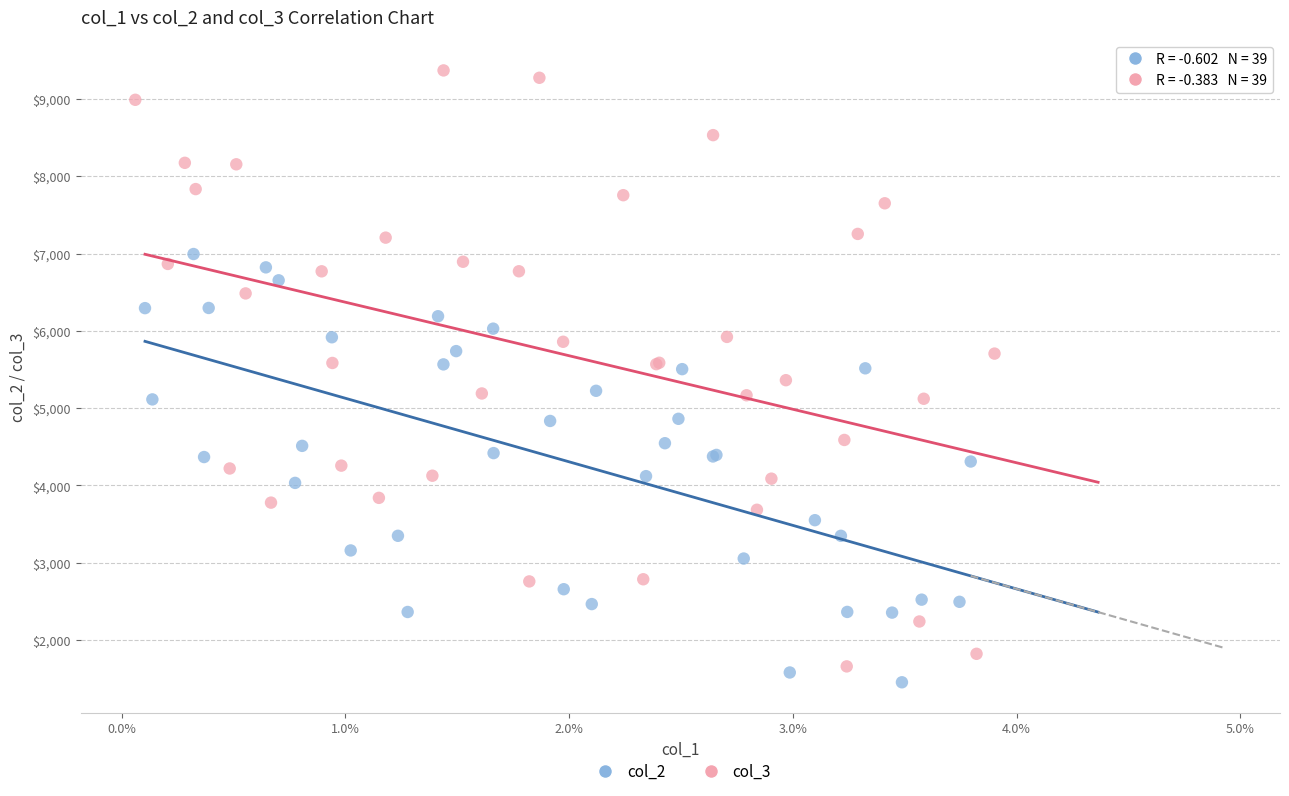

Which series has the widest spread of Y values?

col_3